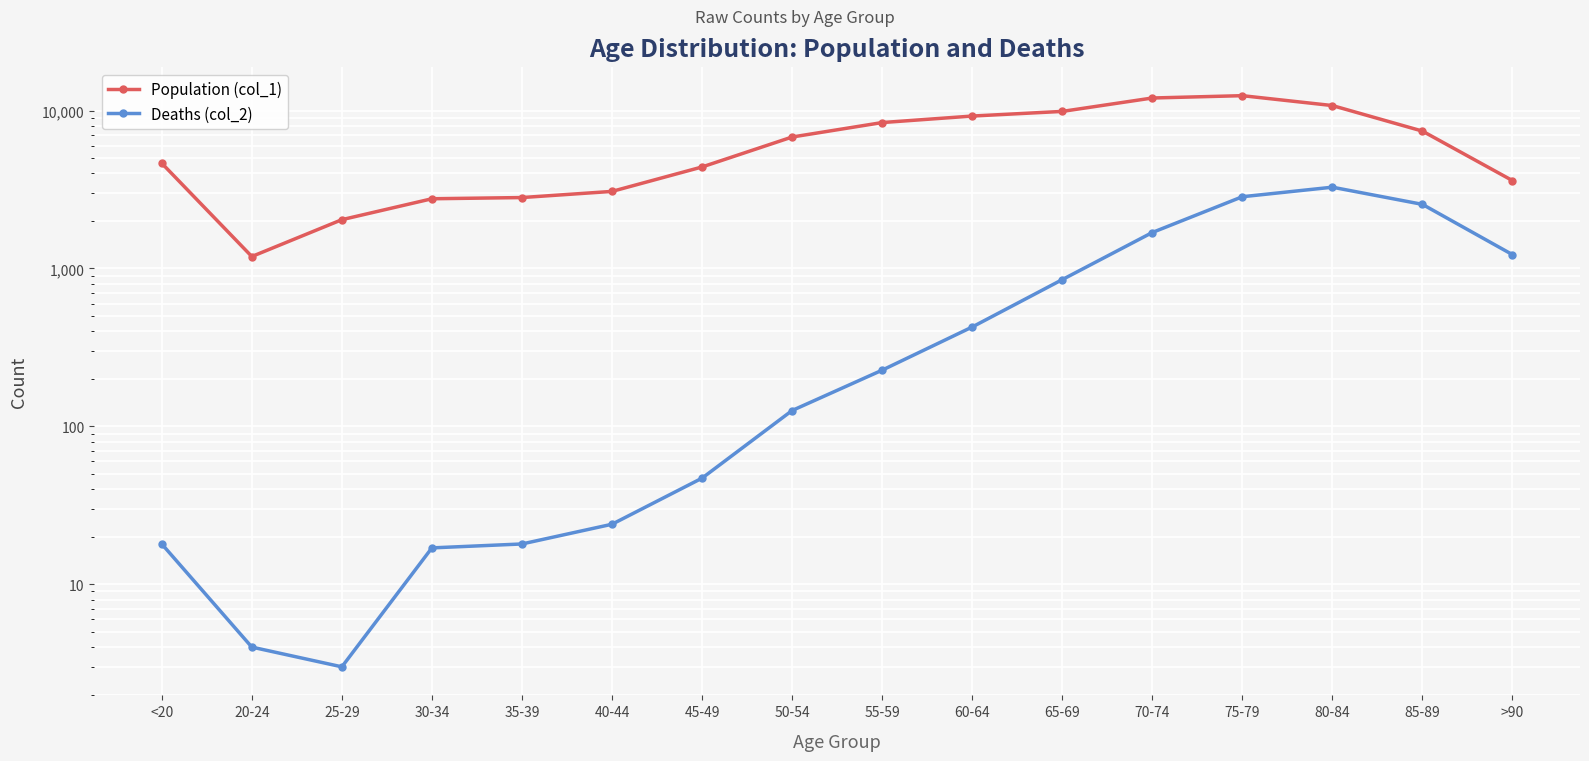

What is the label of the 1st point from the left?

<20